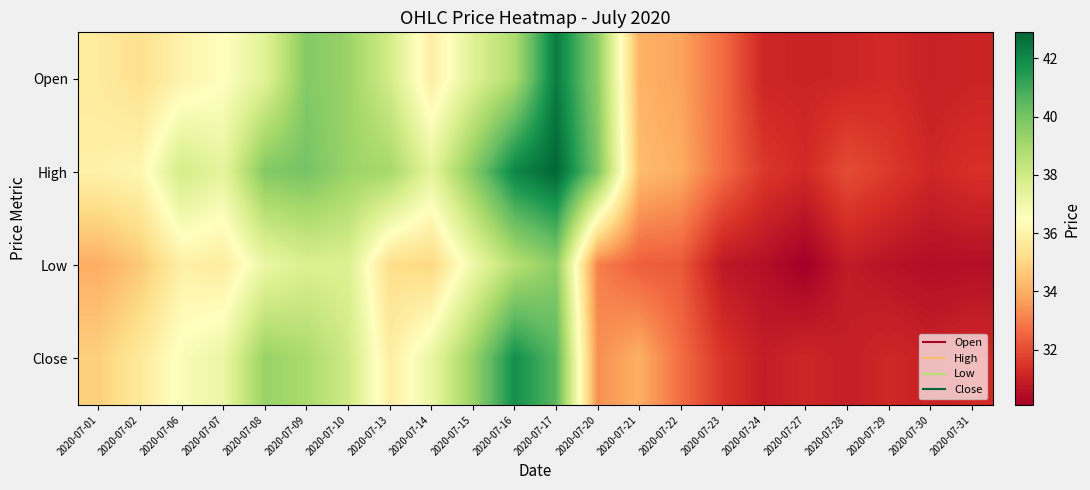

What is the total value across all series at 2020-07-24?

124.1